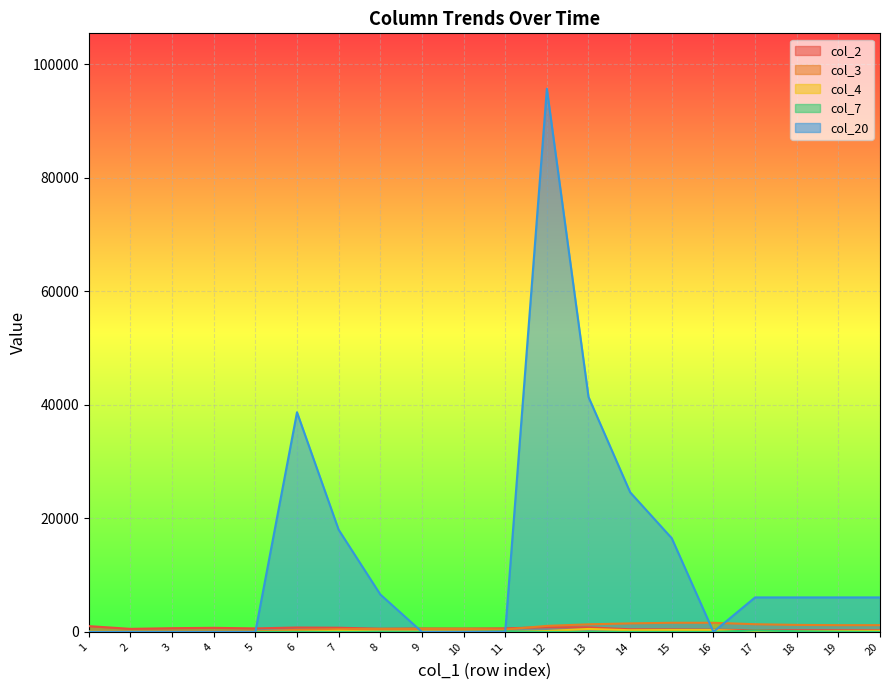

What value does the col_3 series have at 1, to the nearest 50?

100